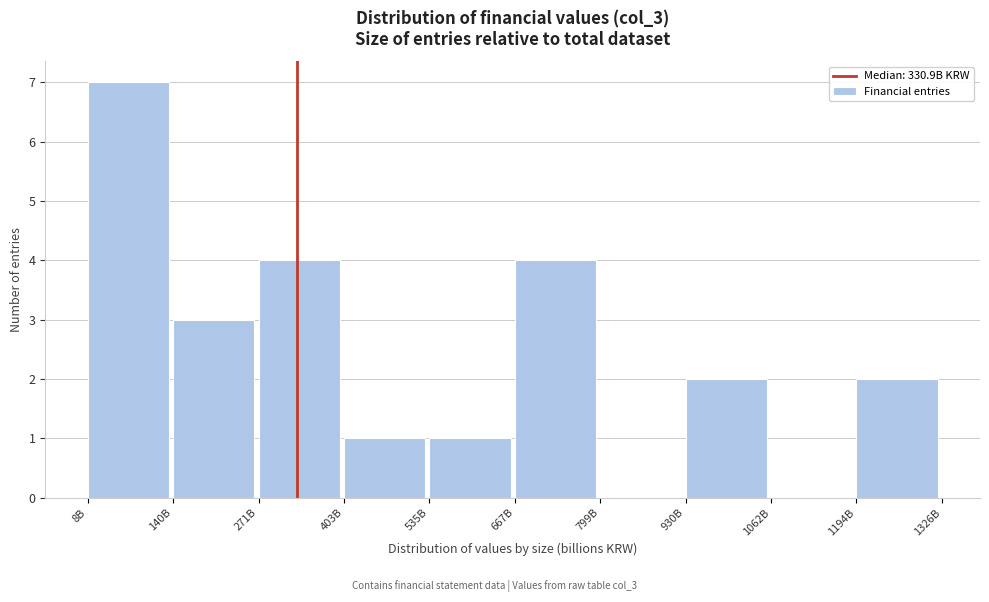

Reading left to right, transcribe all the data shown in this chart.

8B=7	140B=3	271B=4	403B=1	535B=1	667B=4	799B=0	930B=2	1062B=0	1194B=2